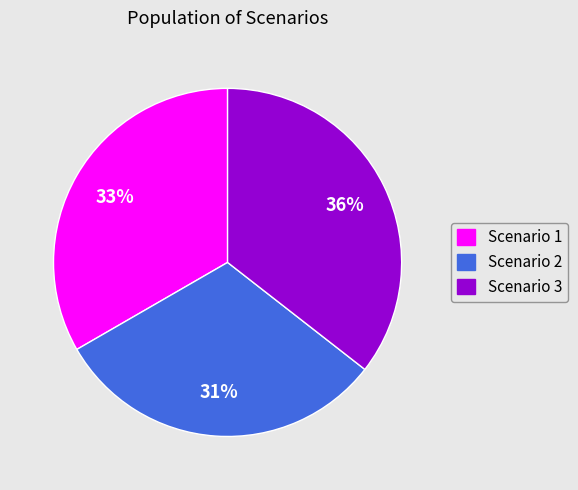

The Scenario 3 slice represents 36% of the pie. True or false?

True